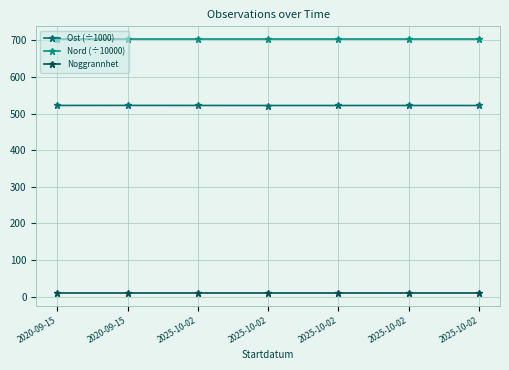

Which series has the largest total across all categories?

Nord (÷10000)